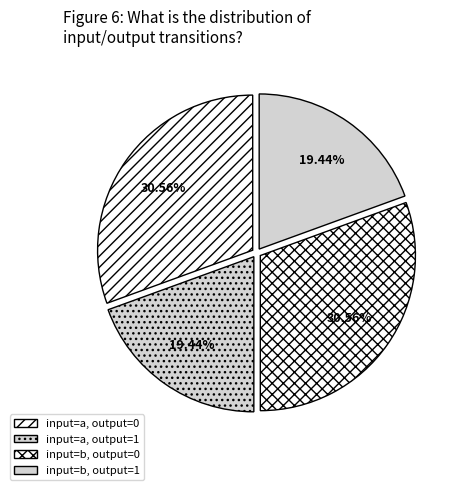

How many segments does this pie chart have?

4